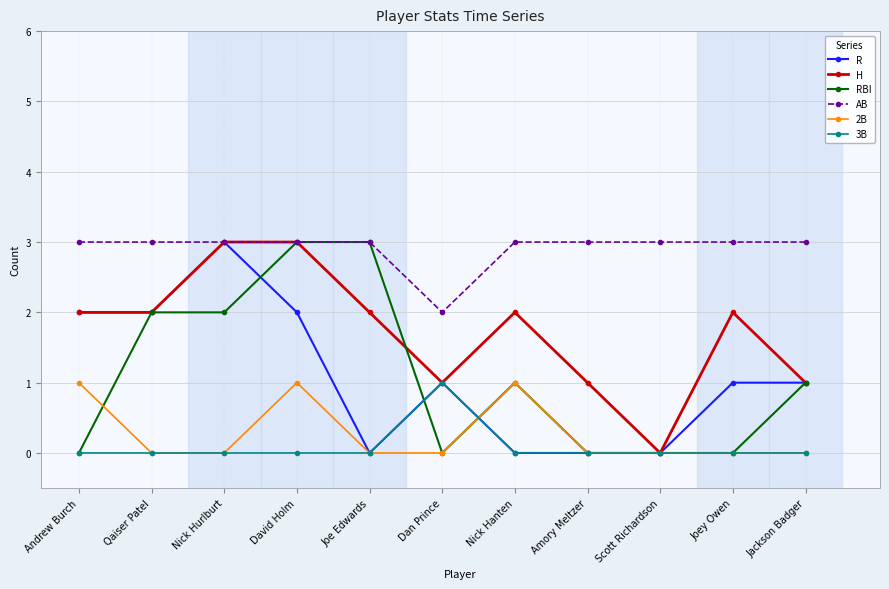

Which series has the largest total across all categories?

AB